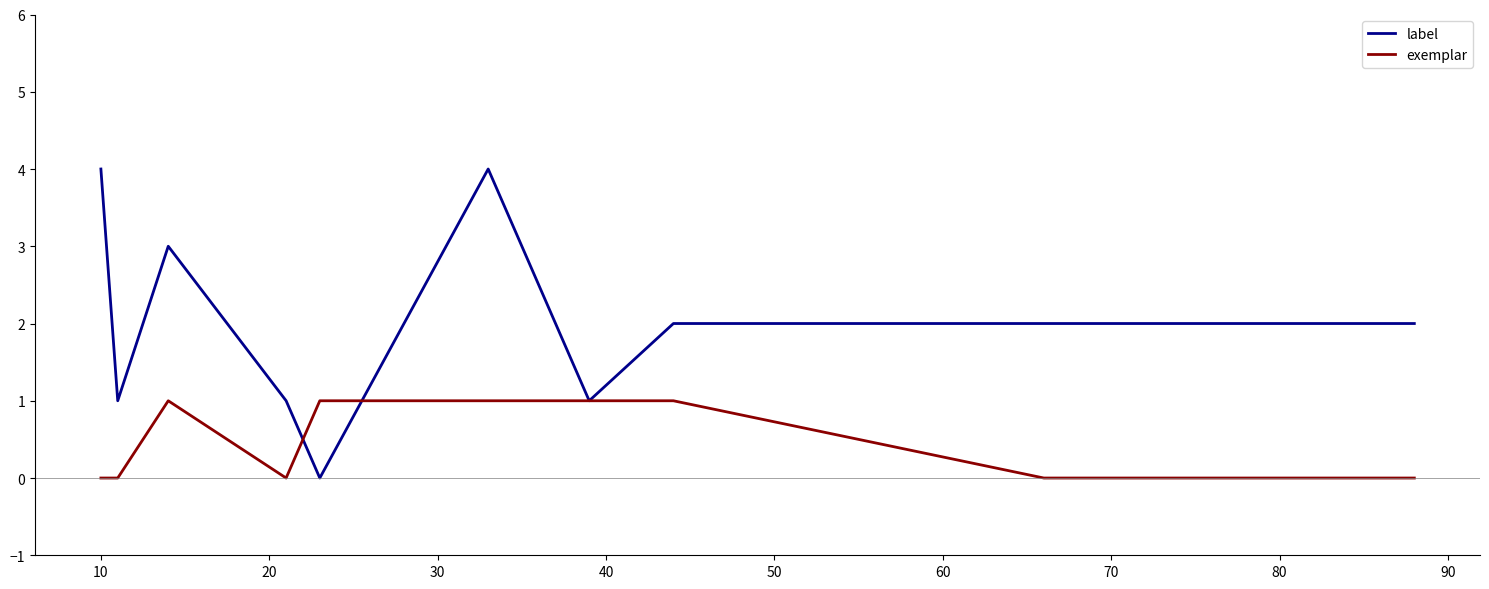

Which series has the widest spread of values?

label